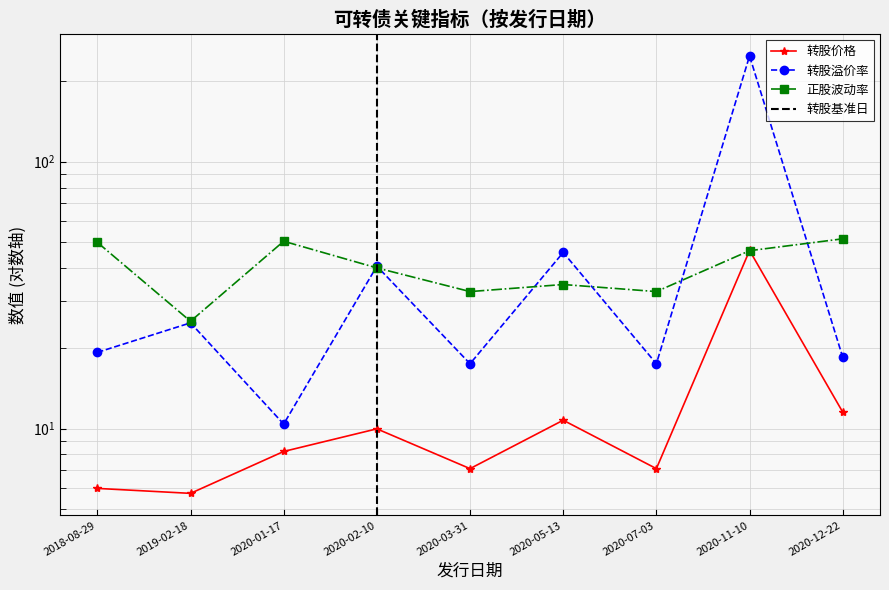

Does the chart display data point markers on the line(s)?

Yes